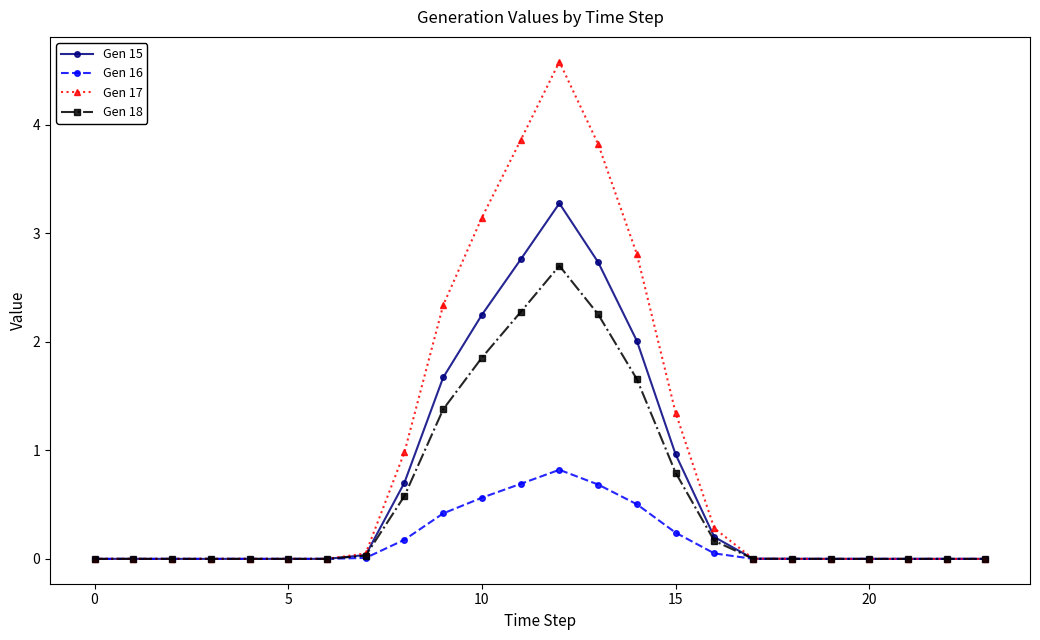

What are all the series names shown in the legend?

Gen 15, Gen 16, Gen 17, Gen 18